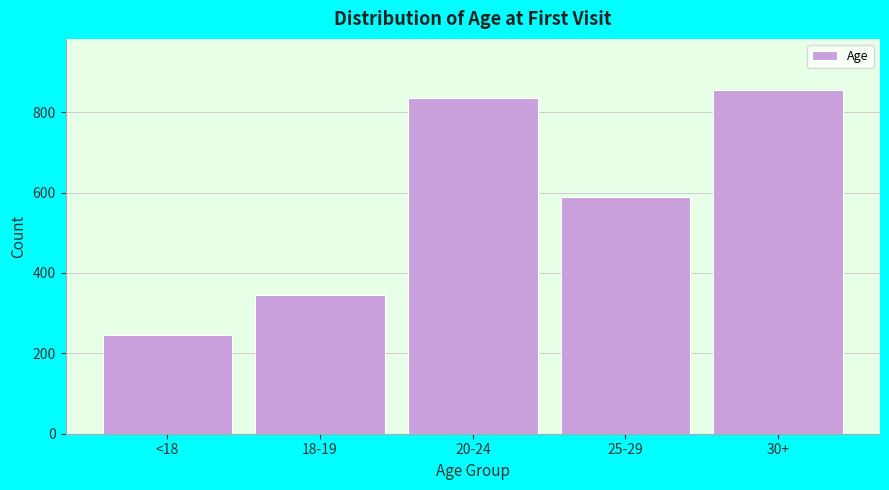

Reading left to right, list all the values displayed in this chart.

<18=245	18-19=346	20-24=834	25-29=588	30+=854